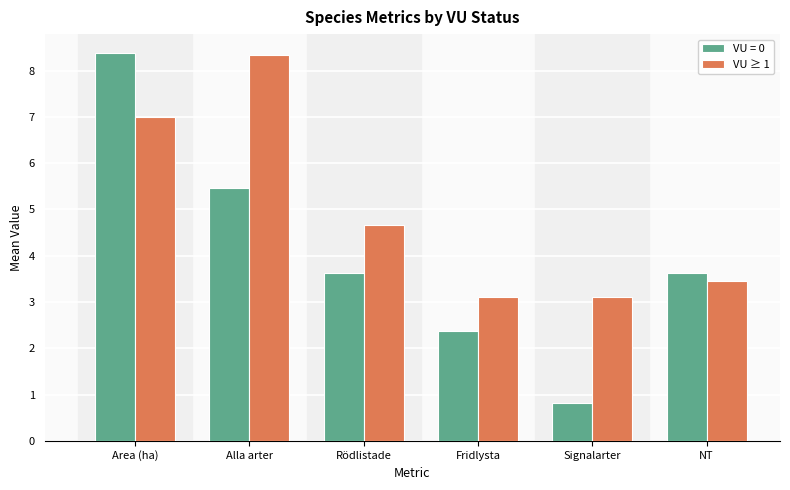

Reading left to right, extract all data points from this chart.

VU = 0: Area (ha)=8.4	Alla arter=5.5	Rödlistade=3.6	Fridlysta=2.4	Signalarter=0.8	NT=3.6
VU ≥ 1: Area (ha)=7.0	Alla arter=8.3	Rödlistade=4.7	Fridlysta=3.1	Signalarter=3.1	NT=3.4